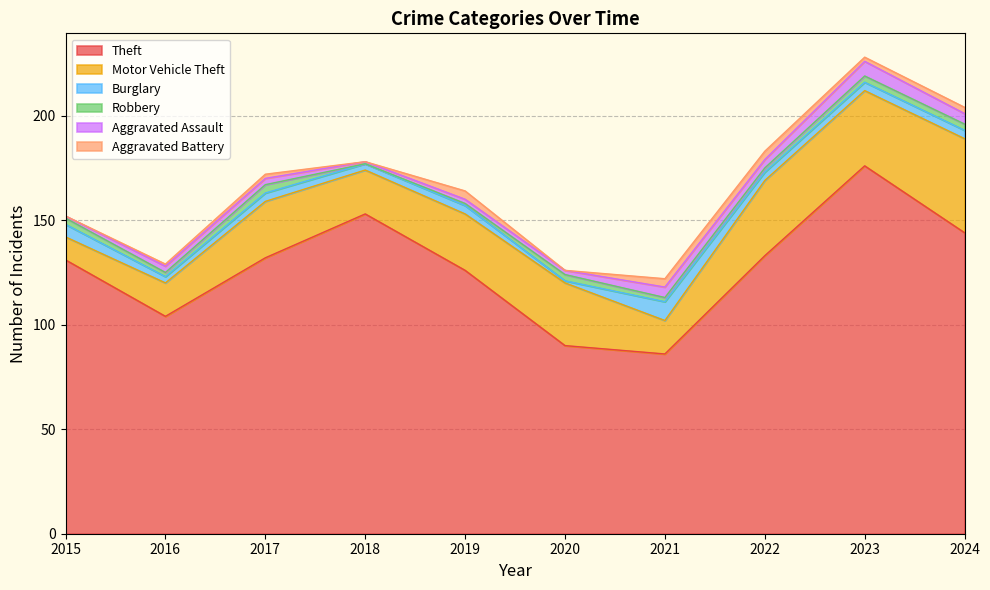

What is the lowest value of the Aggravated Assault series?

1